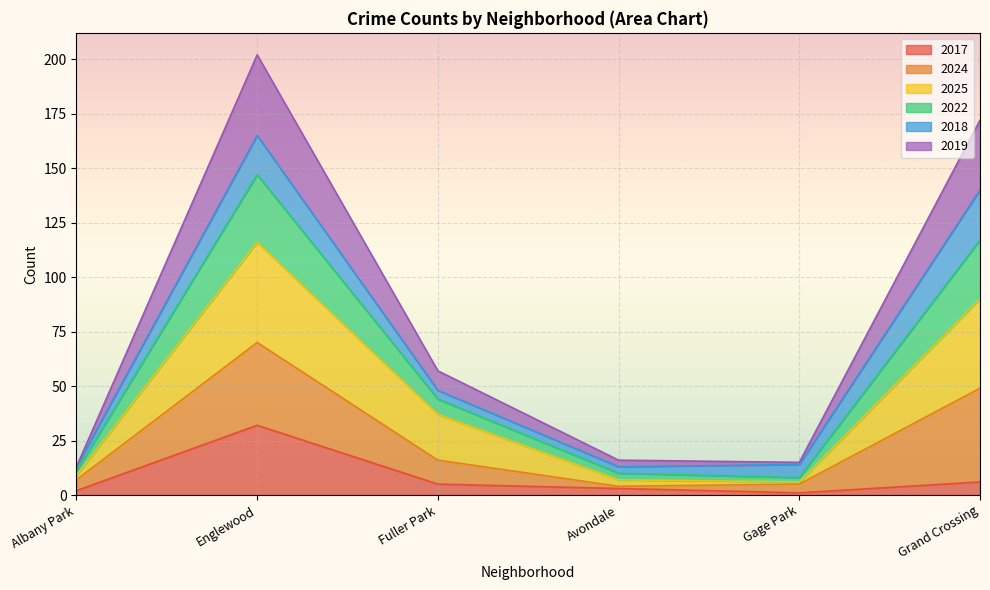

List the labels in order of 2022 value, smallest first.

Albany Park, Gage Park, Avondale, Fuller Park, Grand Crossing, Englewood